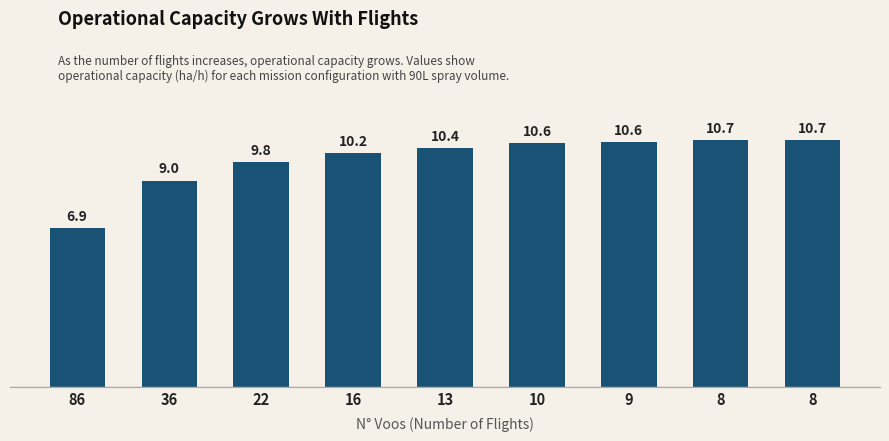

What is the maximum value shown in the chart?

10.7